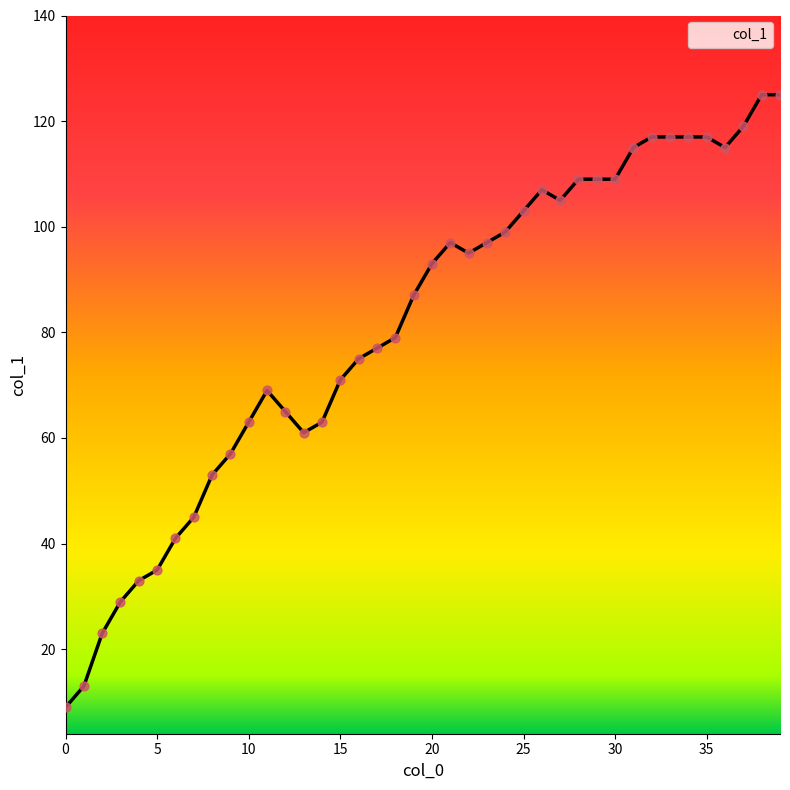

What is the difference between the maximum and minimum values?

116